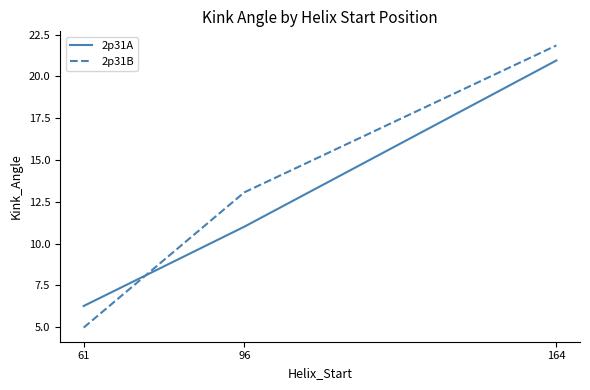

Reading left to right, transcribe all the data shown in this chart.

2p31A: 61=6.3	96=11.0	164=20.9
2p31B: 61=5.0	96=13.1	164=21.8